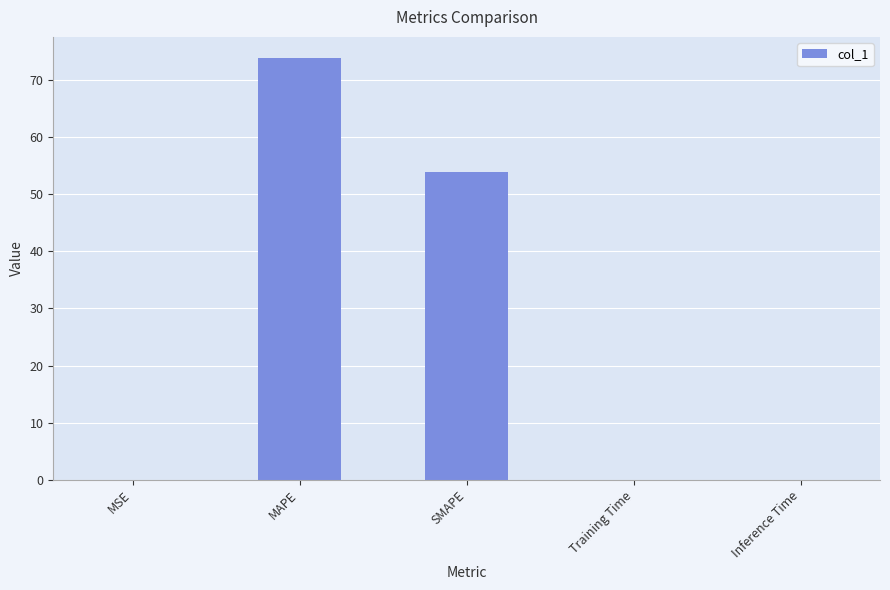

What is the sum of the values at Inference Time and MAPE?

73.8